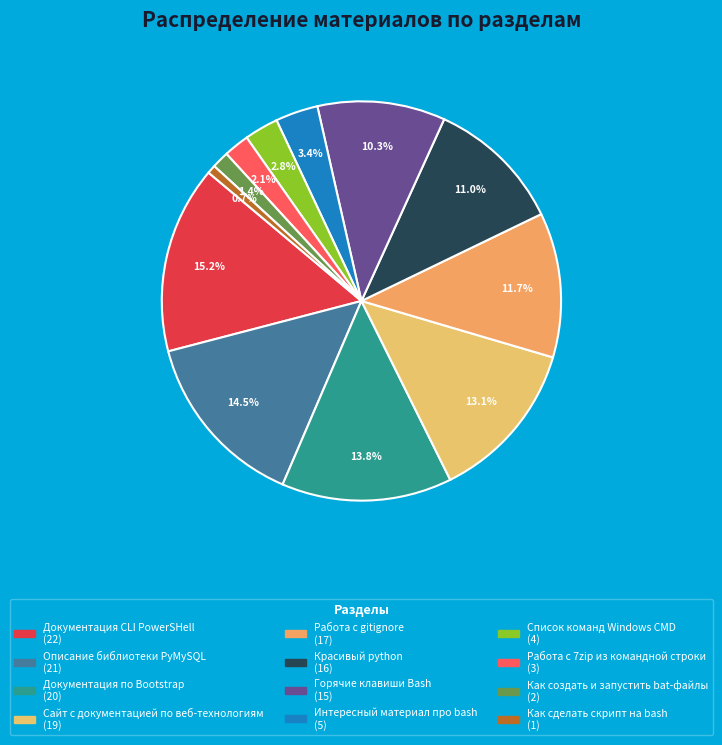

Does Сайт с документацией по веб-технологиям represent more than half of the total?

No